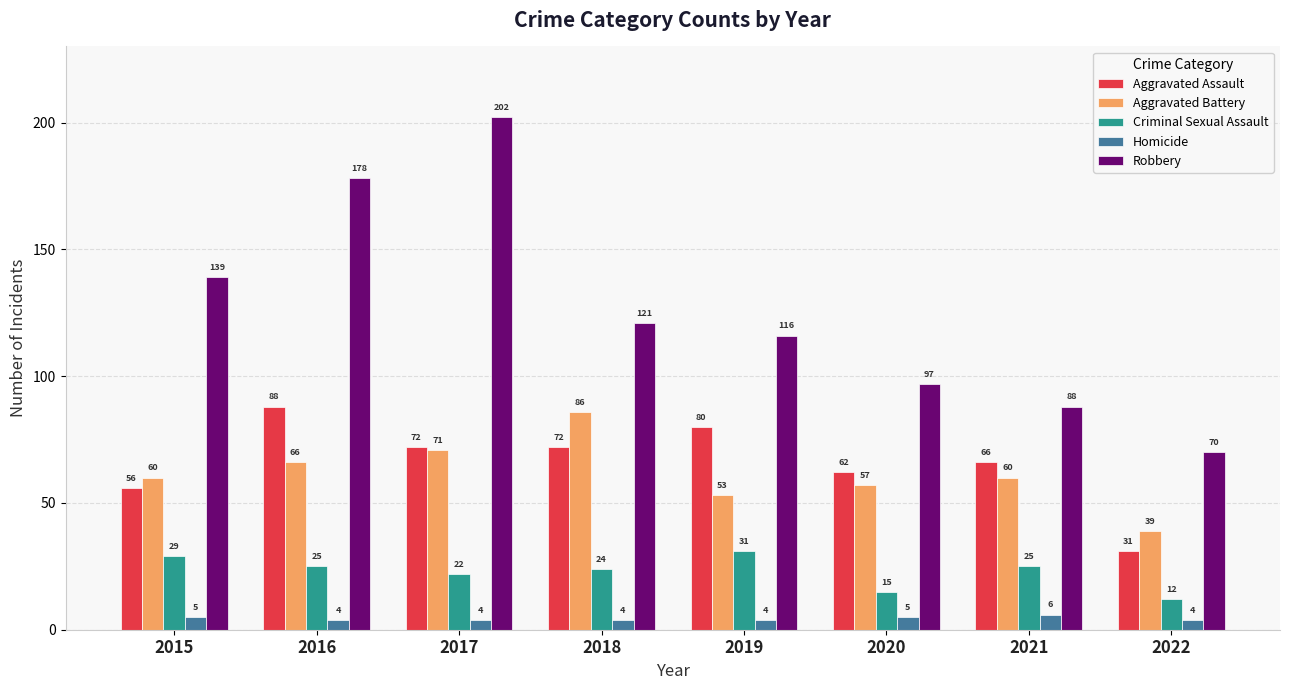

Reading left to right, list all the values displayed in this chart.

Aggravated Assault: 2015=56	2016=88	2017=72	2018=72	2019=80	2020=62	2021=66	2022=31
Aggravated Battery: 2015=60	2016=66	2017=71	2018=86	2019=53	2020=57	2021=60	2022=39
Criminal Sexual Assault: 2015=29	2016=25	2017=22	2018=24	2019=31	2020=15	2021=25	2022=12
Homicide: 2015=5	2016=4	2017=4	2018=4	2019=4	2020=5	2021=6	2022=4
Robbery: 2015=139	2016=178	2017=202	2018=121	2019=116	2020=97	2021=88	2022=70